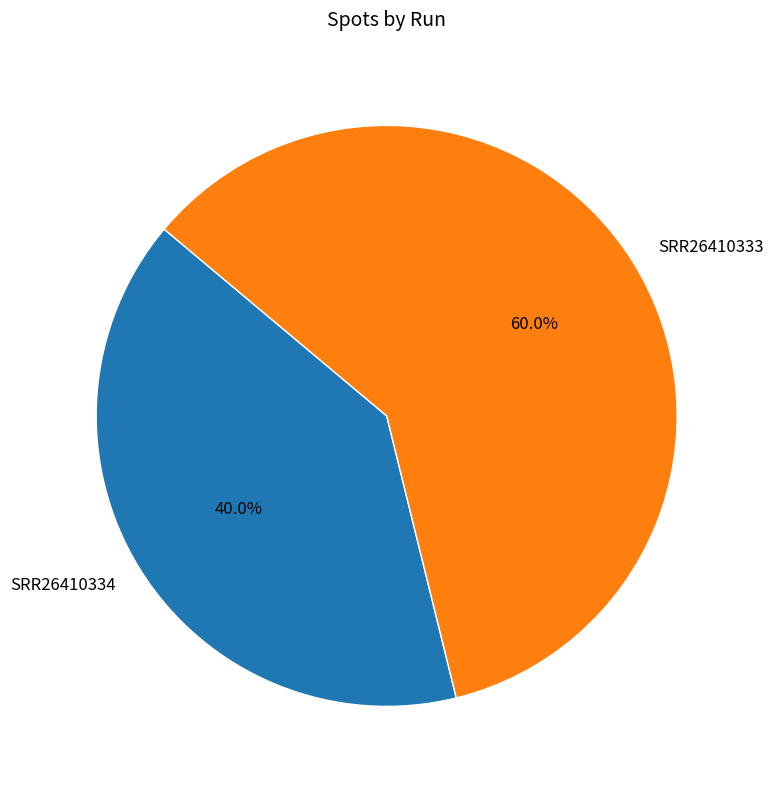

To the nearest percent, what is the combined percentage of SRR26410333 and SRR26410334?

100%